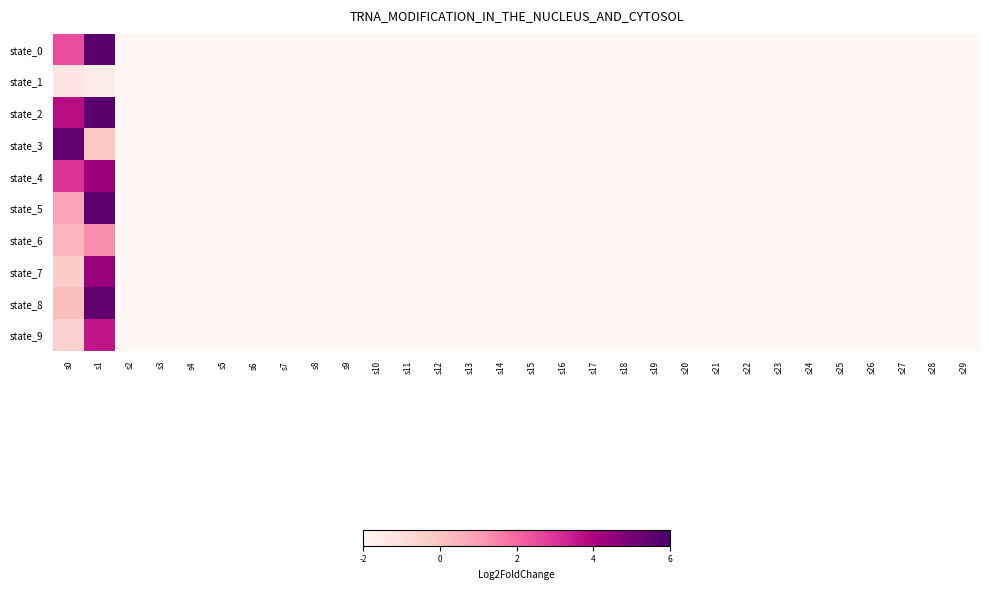

Reading left to right, extract all data points from this chart.

state_0: s0=72	s1=122	s2=0	s3=0	s4=0	s5=0	s6=0	s7=0	s8=0	s9=0	s10=0	s11=0	s12=0	s13=0	s14=0	s15=0	s16=0	s17=0	s18=0	s19=0	s20=0	s21=0	s22=0	s23=0	s24=0	s25=0	s26=0	s27=0	s28=0	s29=0
state_1: s0=12	s1=7	s2=0	s3=0	s4=0	s5=0	s6=0	s7=0	s8=0	s9=0	s10=0	s11=0	s12=0	s13=0	s14=0	s15=0	s16=0	s17=0	s18=0	s19=0	s20=0	s21=0	s22=0	s23=0	s24=0	s25=0	s26=0	s27=0	s28=0	s29=0
state_2: s0=92	s1=122	s2=0	s3=0	s4=0	s5=0	s6=0	s7=0	s8=0	s9=0	s10=0	s11=0	s12=0	s13=0	s14=0	s15=0	s16=0	s17=0	s18=0	s19=0	s20=0	s21=0	s22=0	s23=0	s24=0	s25=0	s26=0	s27=0	s28=0	s29=0
state_3: s0=119	s1=30	s2=0	s3=0	s4=0	s5=0	s6=0	s7=0	s8=0	s9=0	s10=0	s11=0	s12=0	s13=0	s14=0	s15=0	s16=0	s17=0	s18=0	s19=0	s20=0	s21=0	s22=0	s23=0	s24=0	s25=0	s26=0	s27=0	s28=0	s29=0
state_4: s0=80	s1=101	s2=0	s3=0	s4=0	s5=0	s6=0	s7=0	s8=0	s9=0	s10=0	s11=0	s12=0	s13=0	s14=0	s15=0	s16=0	s17=0	s18=0	s19=0	s20=0	s21=0	s22=0	s23=0	s24=0	s25=0	s26=0	s27=0	s28=0	s29=0
state_5: s0=45	s1=121	s2=0	s3=0	s4=0	s5=0	s6=0	s7=0	s8=0	s9=0	s10=0	s11=0	s12=0	s13=0	s14=0	s15=0	s16=0	s17=0	s18=0	s19=0	s20=0	s21=0	s22=0	s23=0	s24=0	s25=0	s26=0	s27=0	s28=0	s29=0
state_6: s0=38	s1=53	s2=0	s3=0	s4=0	s5=0	s6=0	s7=0	s8=0	s9=0	s10=0	s11=0	s12=0	s13=0	s14=0	s15=0	s16=0	s17=0	s18=0	s19=0	s20=0	s21=0	s22=0	s23=0	s24=0	s25=0	s26=0	s27=0	s28=0	s29=0
state_7: s0=26	s1=102	s2=0	s3=0	s4=0	s5=0	s6=0	s7=0	s8=0	s9=0	s10=0	s11=0	s12=0	s13=0	s14=0	s15=0	s16=0	s17=0	s18=0	s19=0	s20=0	s21=0	s22=0	s23=0	s24=0	s25=0	s26=0	s27=0	s28=0	s29=0
state_8: s0=34	s1=119	s2=0	s3=0	s4=0	s5=0	s6=0	s7=0	s8=0	s9=0	s10=0	s11=0	s12=0	s13=0	s14=0	s15=0	s16=0	s17=0	s18=0	s19=0	s20=0	s21=0	s22=0	s23=0	s24=0	s25=0	s26=0	s27=0	s28=0	s29=0
state_9: s0=25	s1=89	s2=0	s3=0	s4=0	s5=0	s6=0	s7=0	s8=0	s9=0	s10=0	s11=0	s12=0	s13=0	s14=0	s15=0	s16=0	s17=0	s18=0	s19=0	s20=0	s21=0	s22=0	s23=0	s24=0	s25=0	s26=0	s27=0	s28=0	s29=0